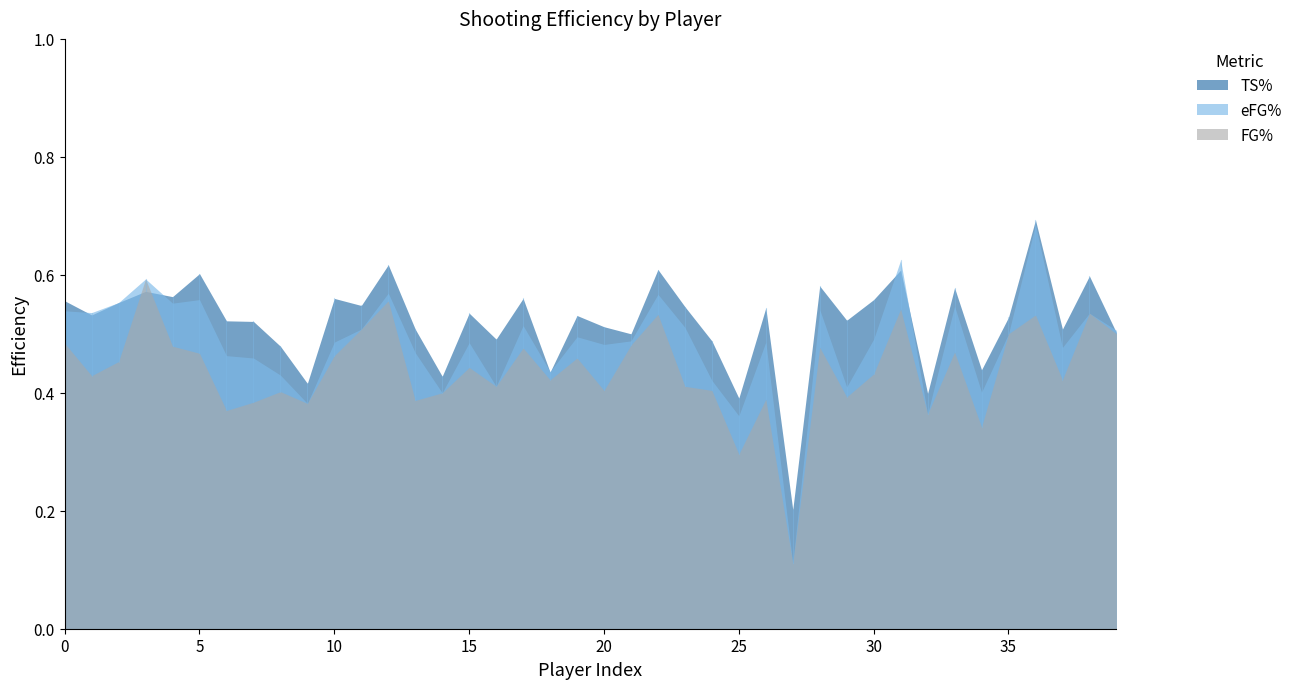

How many interior local peaks does the eFG% series have?

13